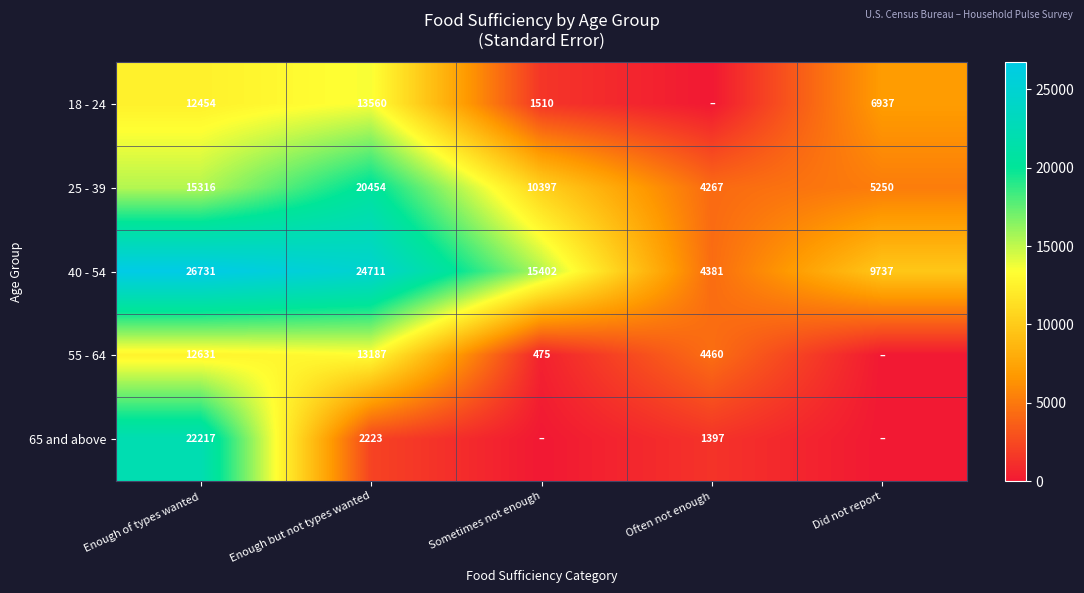

Between Enough but not types wanted and Did not report, which is larger?

Enough but not types wanted